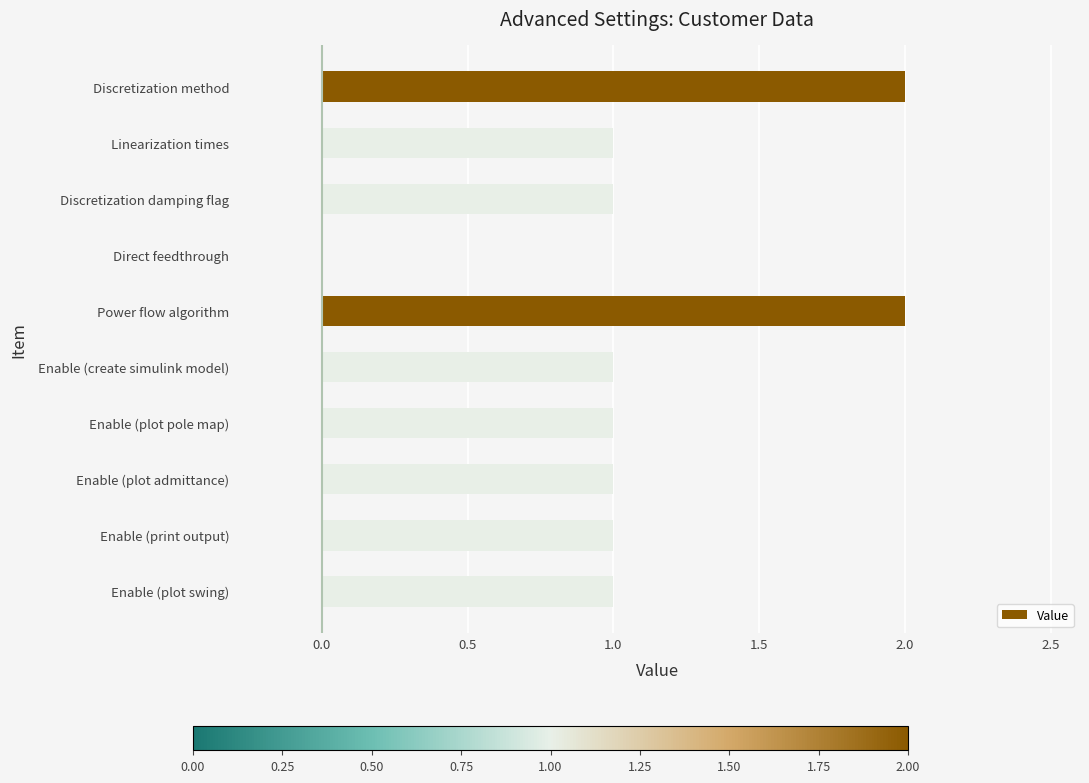

How many series are shown in this chart?

1